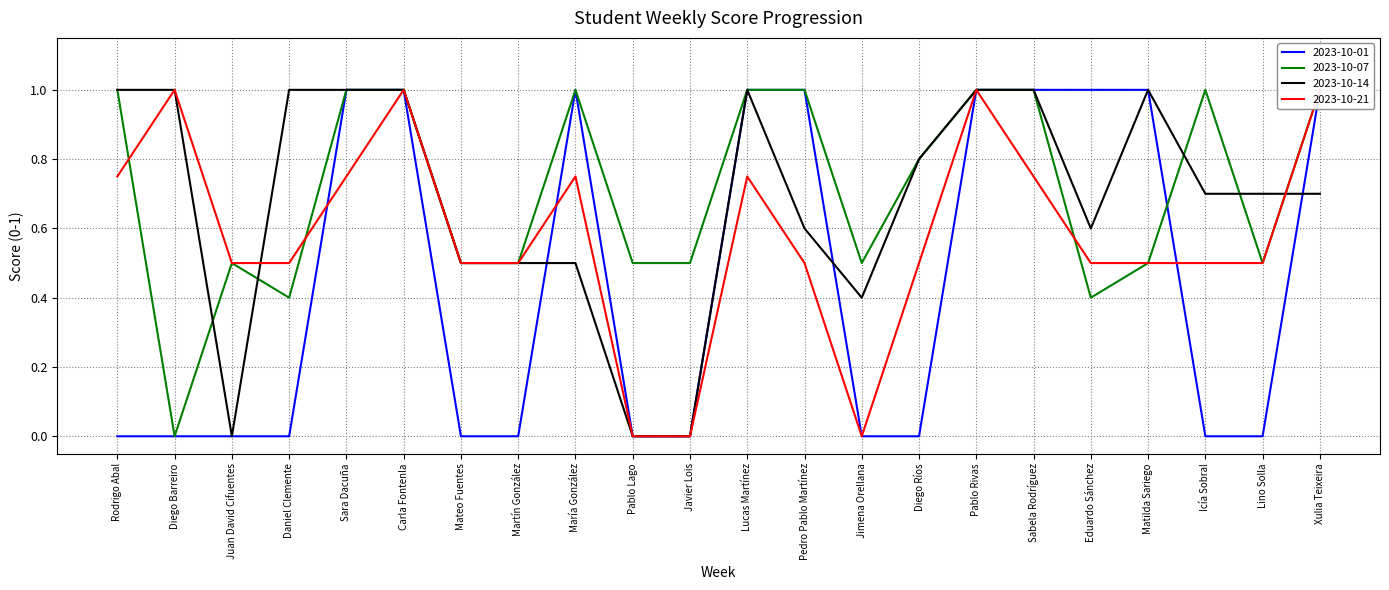

How many lines are shown in the chart?

4